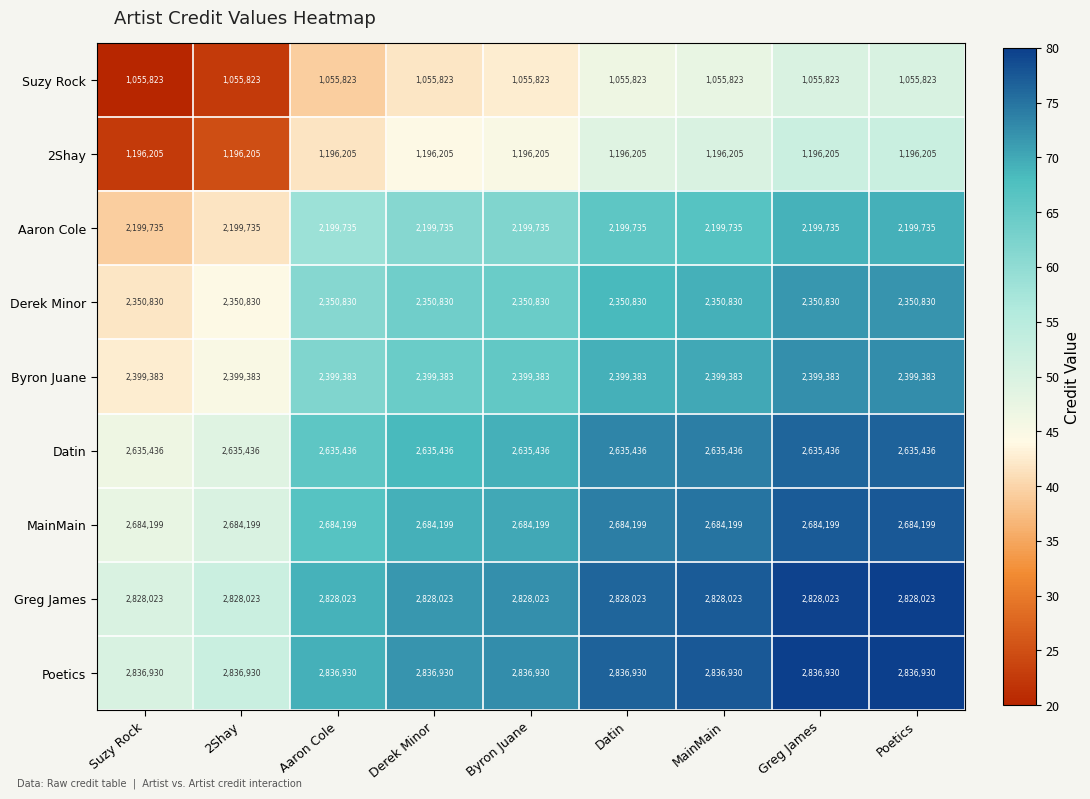

What is the spread (max minus min) of values at Aaron Cole?

1781107